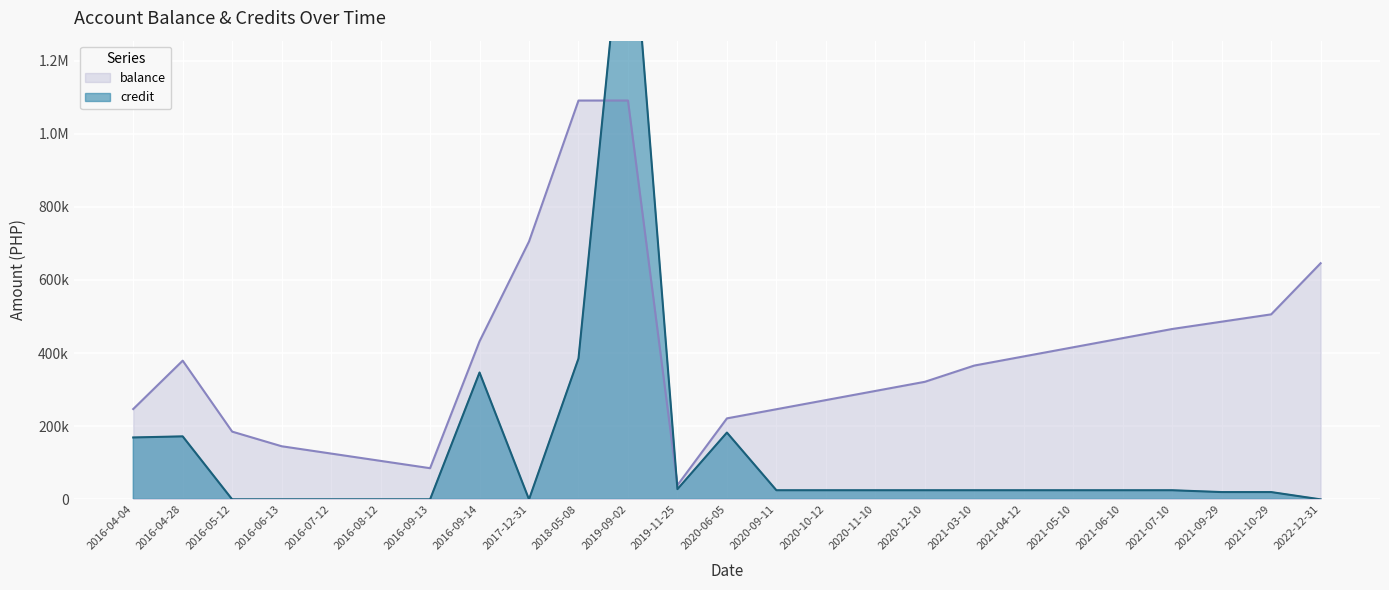

Where is credit nearest to the value 870000?

2018-05-08